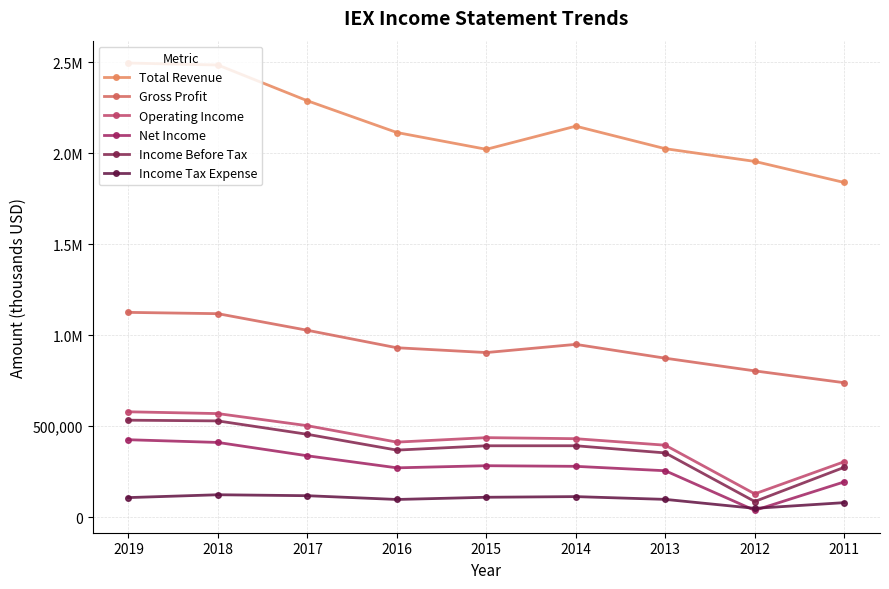

Which series has the largest total across all categories?

Total Revenue